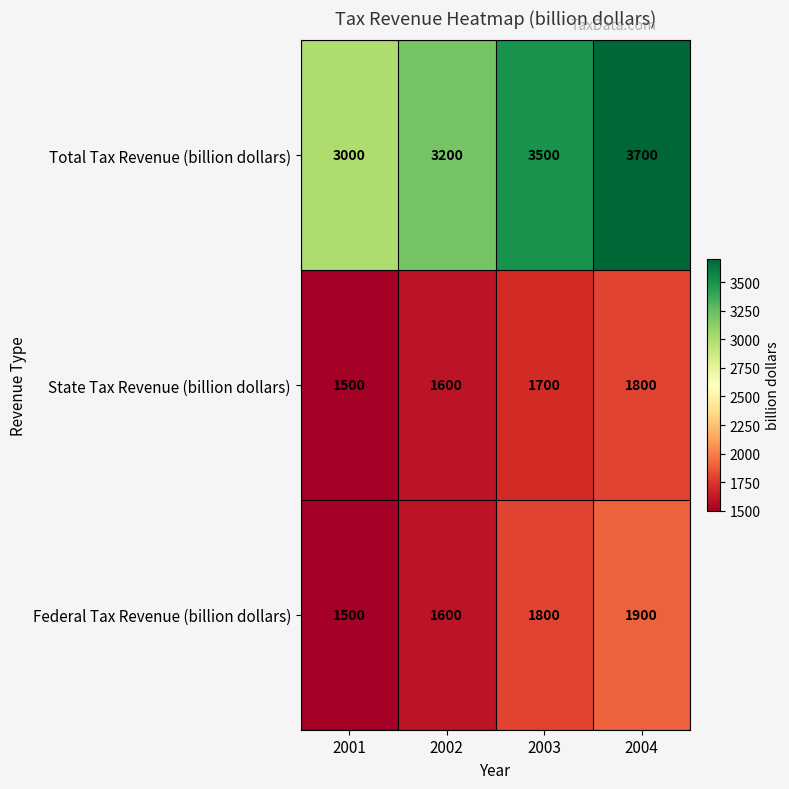

What is the sum of the Federal Tax Revenue (billion dollars) values at 2004 and 2003?

3700